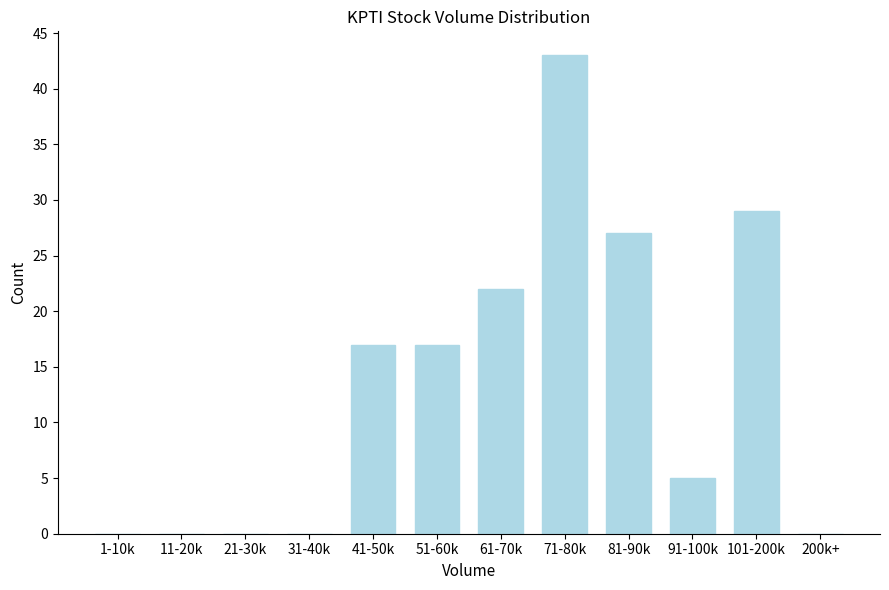

Reading left to right, extract all data points from this chart.

1-10k=0	11-20k=0	21-30k=0	31-40k=0	41-50k=17	51-60k=17	61-70k=22	71-80k=43	81-90k=27	91-100k=5	101-200k=29	200k+=0